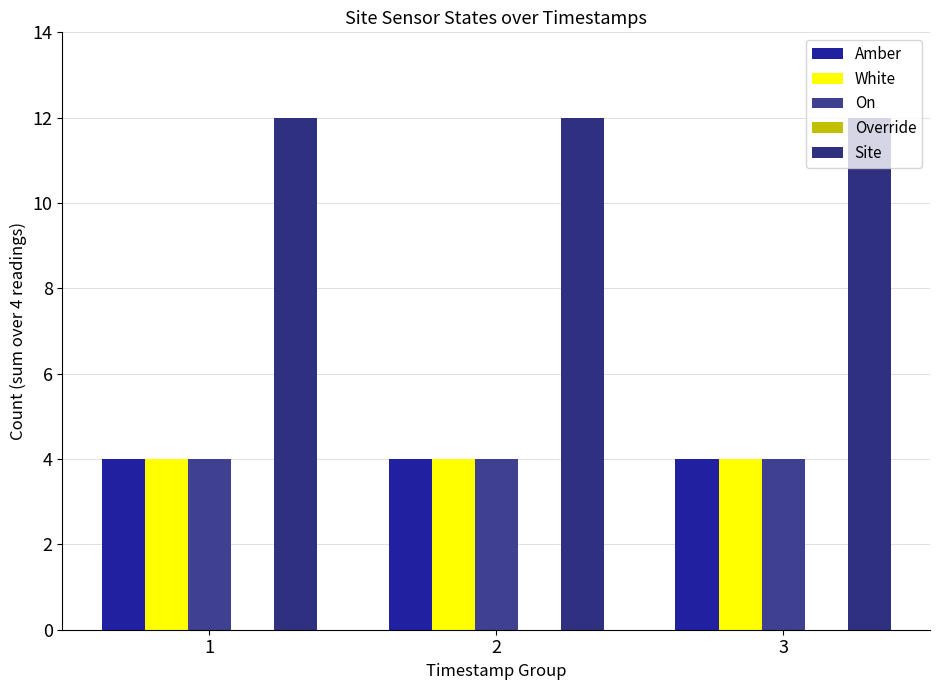

The value of Site at 1 is 12. True or false?

True